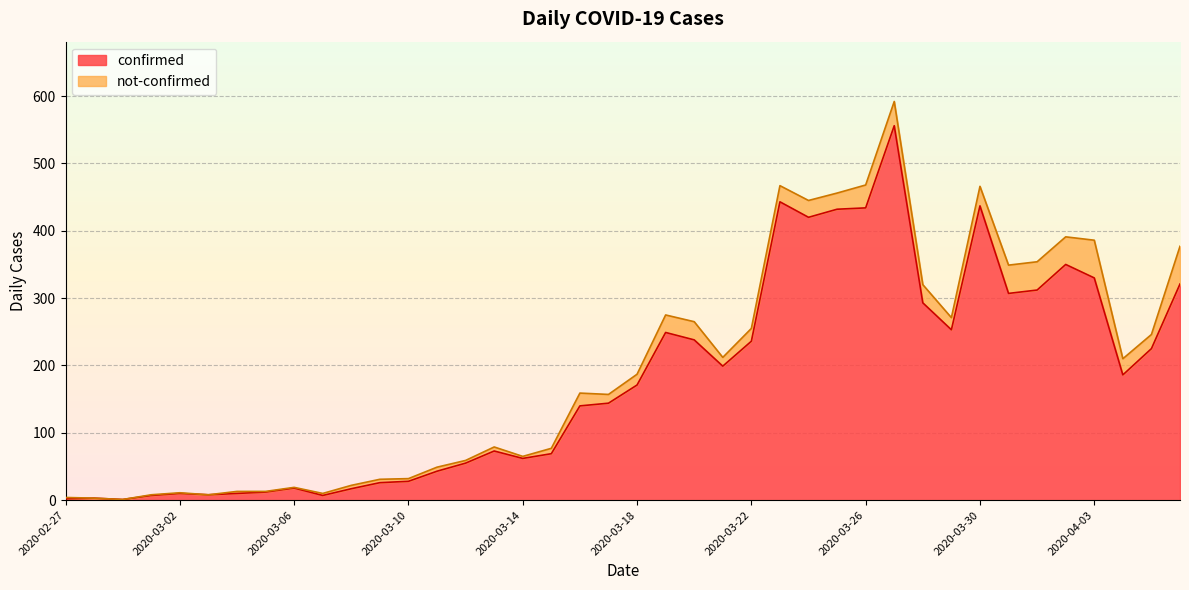

Which label corresponds to the smallest value in the chart?

2020-02-29